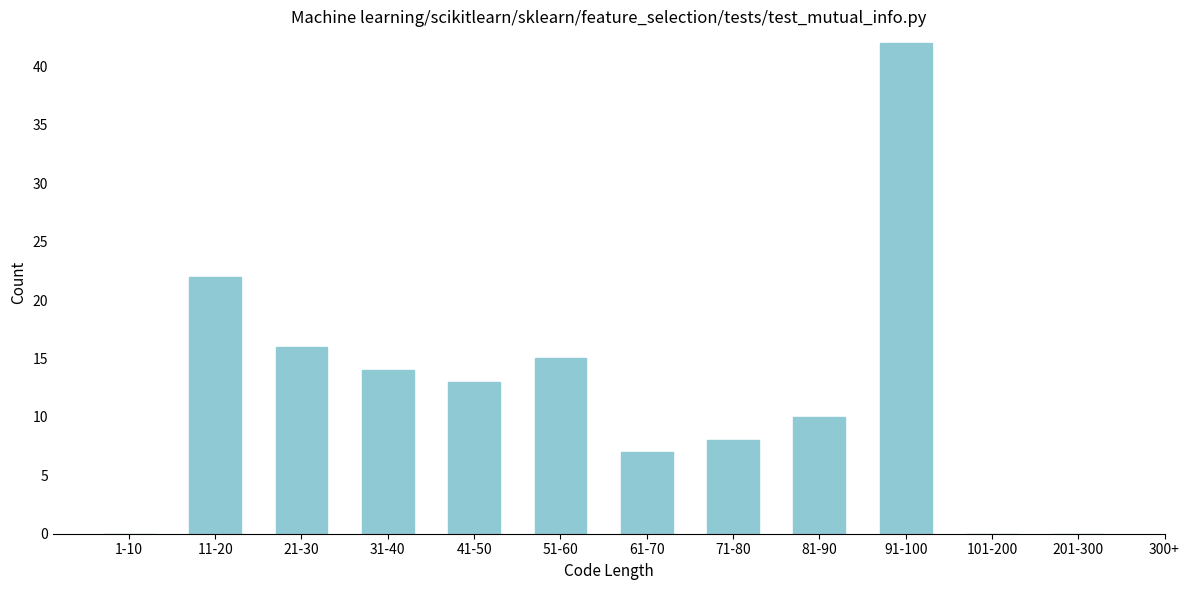

Reading right to left, extract all data points from this chart.

201-300=0	101-200=0	91-100=42	81-90=10	71-80=8	61-70=7	51-60=15	41-50=13	31-40=14	21-30=16	11-20=22	1-10=0